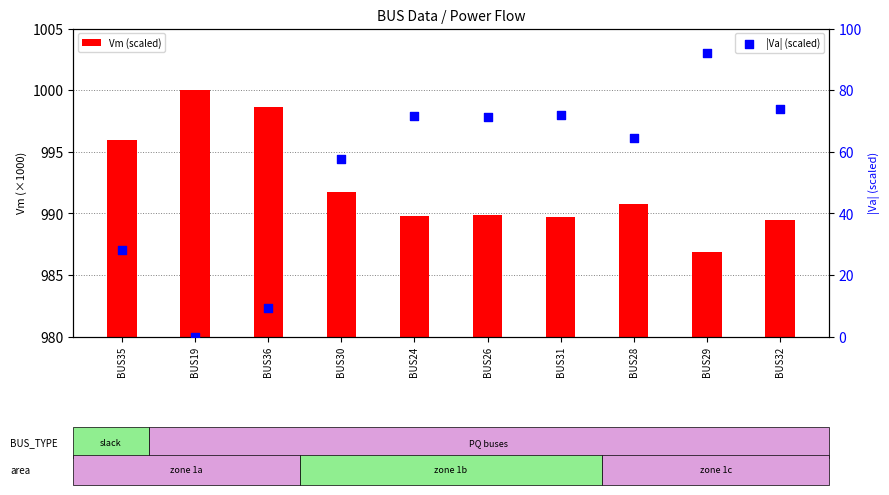

What is the total value across all series at BUS28?

1055.2